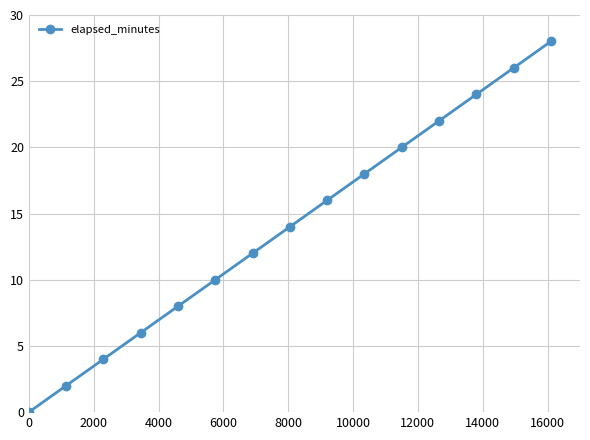

Reading left to right, what are all the values shown in this chart?

0	2	4	6	8	10	12	14	16	18	20	22	24	26	28